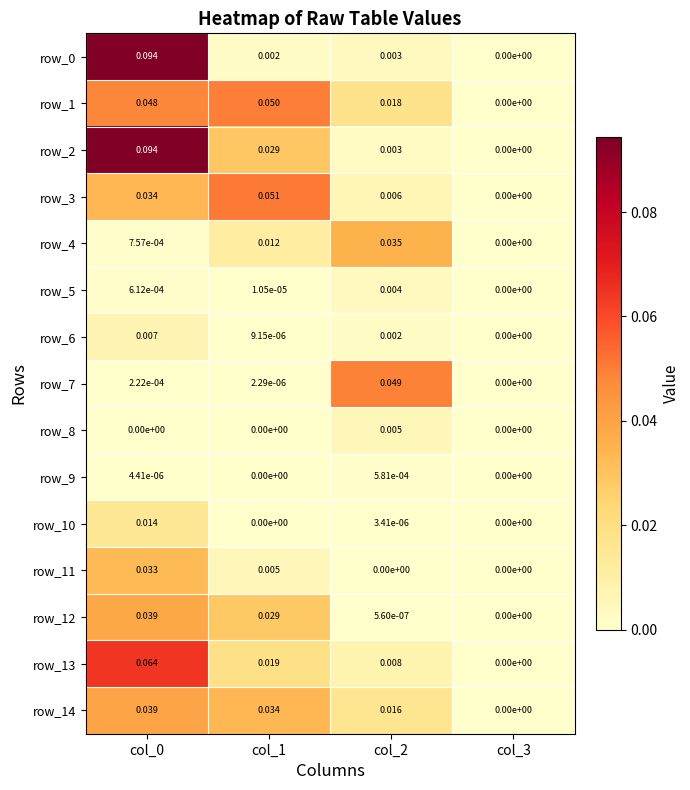

Is the value of row_14 at col_3 greater than the value of row_2 at col_0?

No